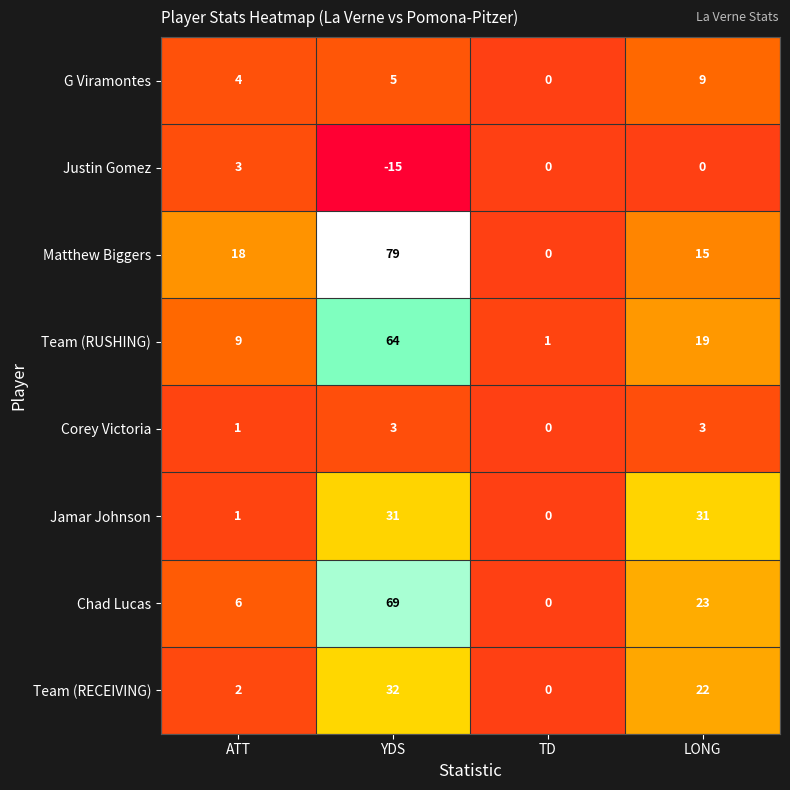

At which category does the chart reach its peak across all series?

YDS